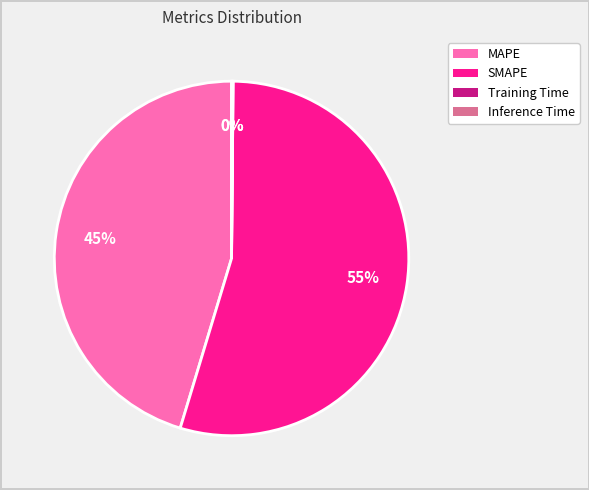

Which category has the biggest portion of the pie?

SMAPE